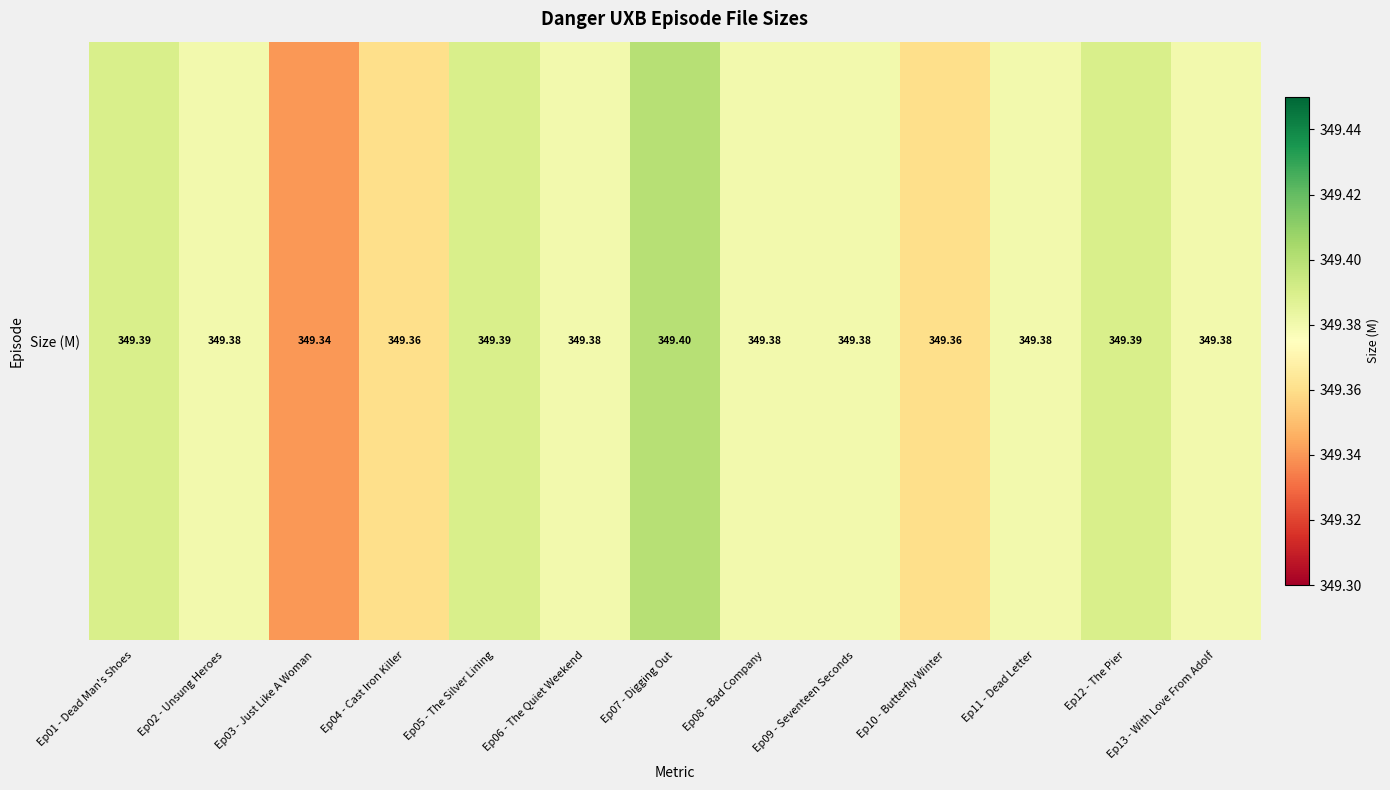

Rank the categories by value from lowest to highest.

Ep03 - Just Like A Woman, Ep04 - Cast Iron Killer, Ep10 - Butterfly Winter, Ep02 - Unsung Heroes, Ep06 - The Quiet Weekend, Ep08 - Bad Company, Ep09 - Seventeen Seconds, Ep11 - Dead Letter, Ep13 - With Love From Adolf, Ep01 - Dead Man's Shoes, Ep05 - The Silver Lining, Ep12 - The Pier, Ep07 - Digging Out